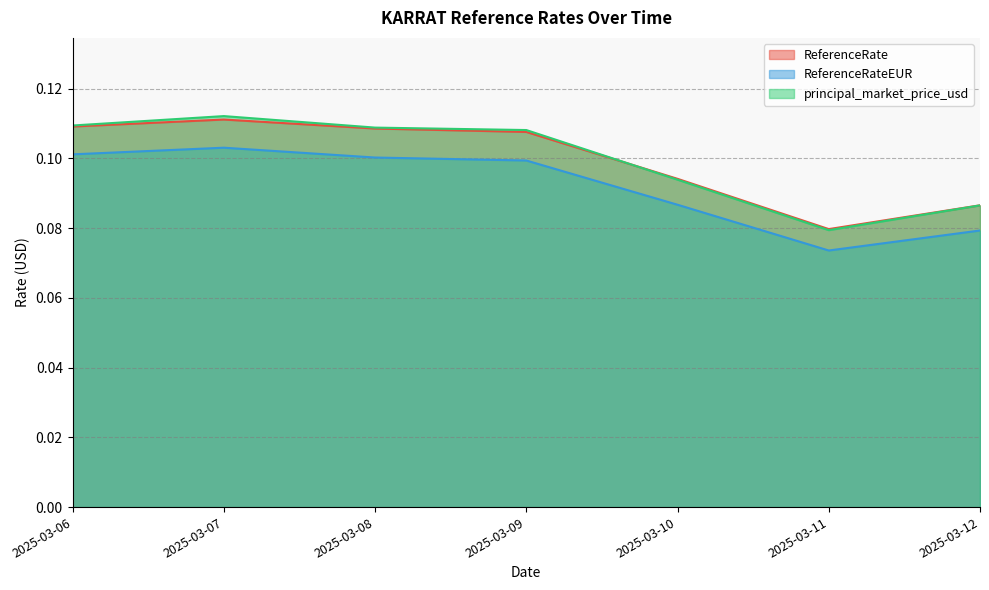

List the series in order of their peak value, lowest first.

ReferenceRateEUR, ReferenceRate, principal_market_price_usd